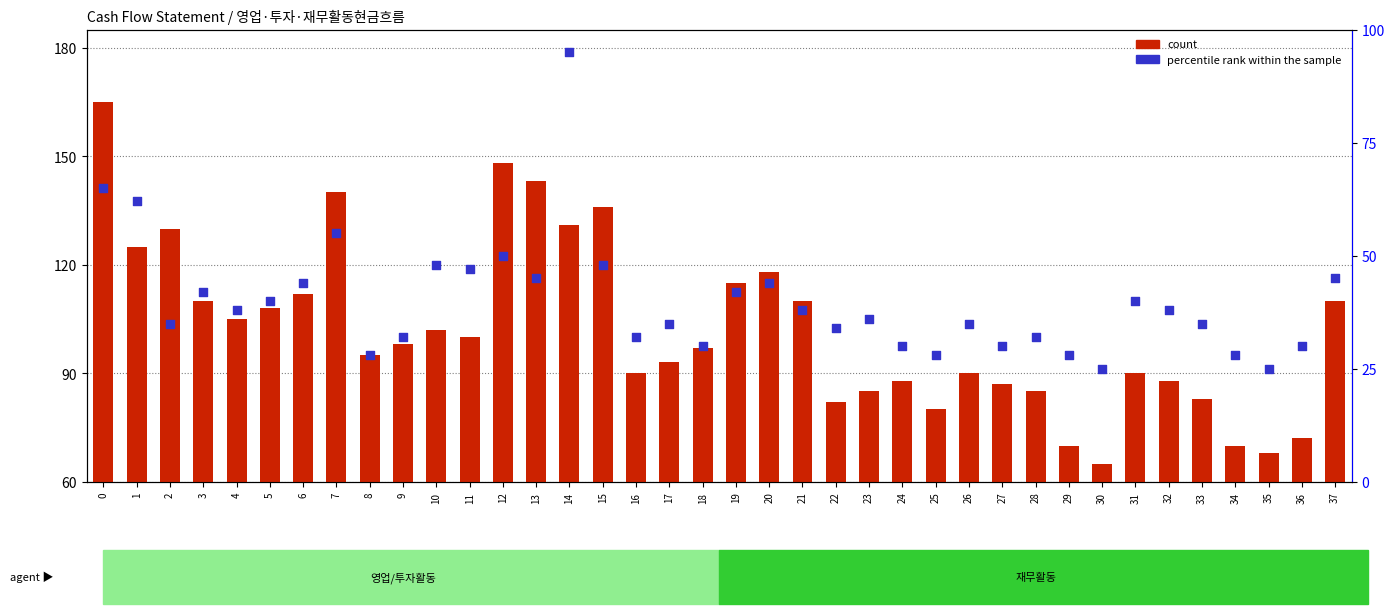

What are all the series names shown in the legend?

count, percentile rank within the sample